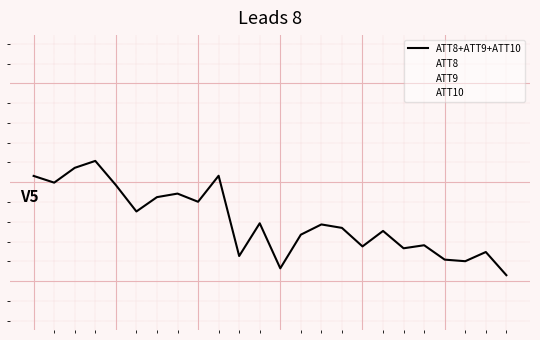

Does the chart display data point markers on the line(s)?

No